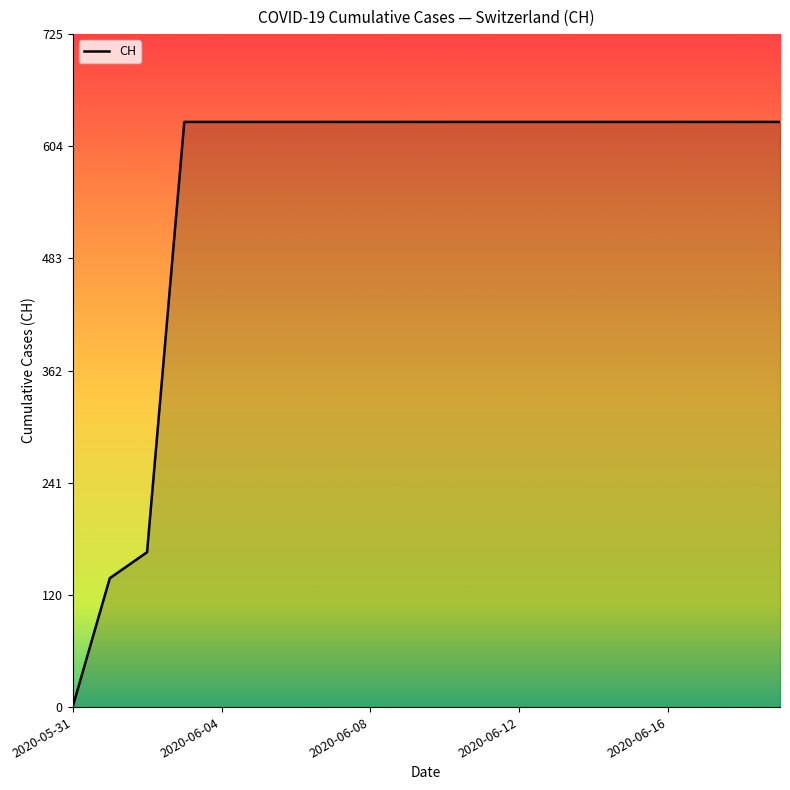

Does the chart display data point markers on the line(s)?

No